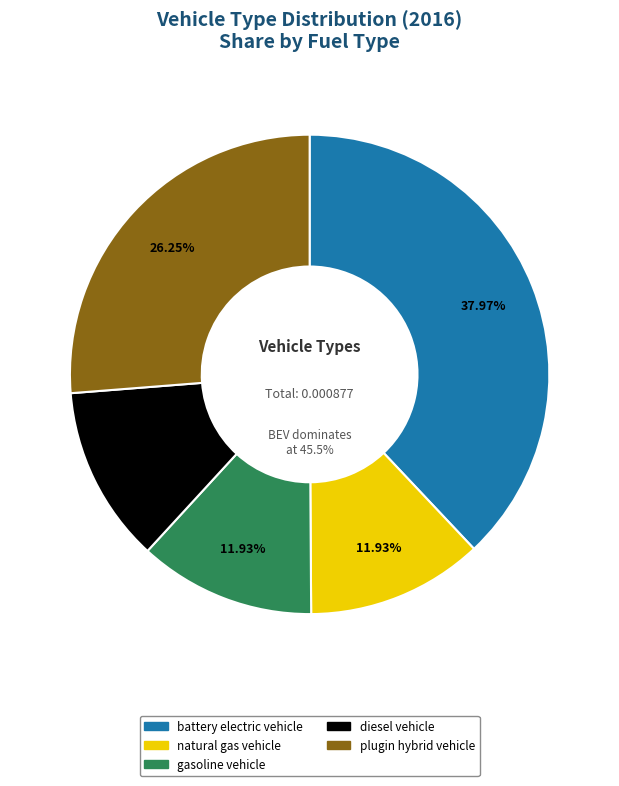

Is it true that battery electric vehicle is 38% of the pie?

True